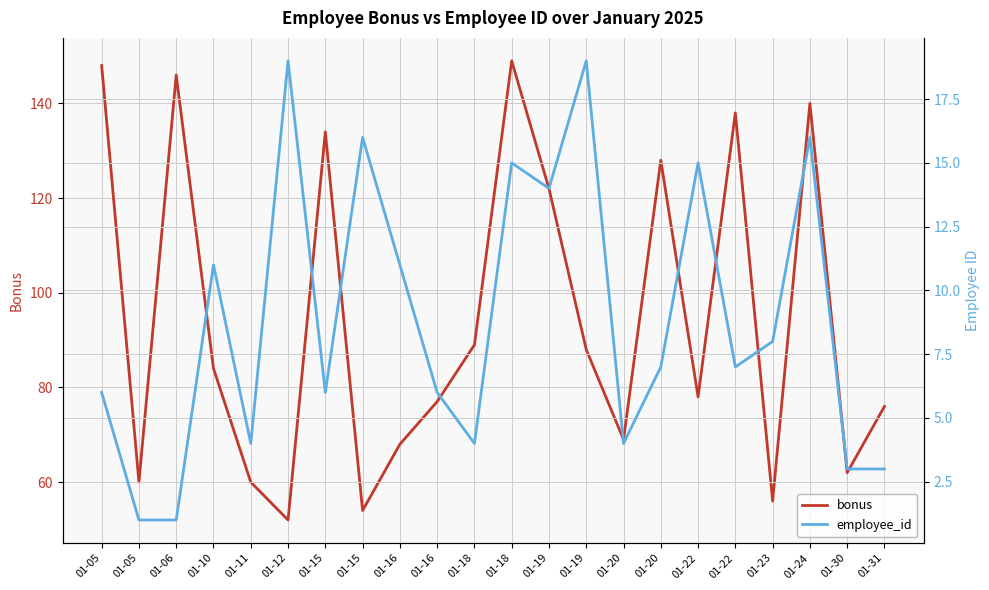

True or false: bonus and employee_id cross at least once.

False